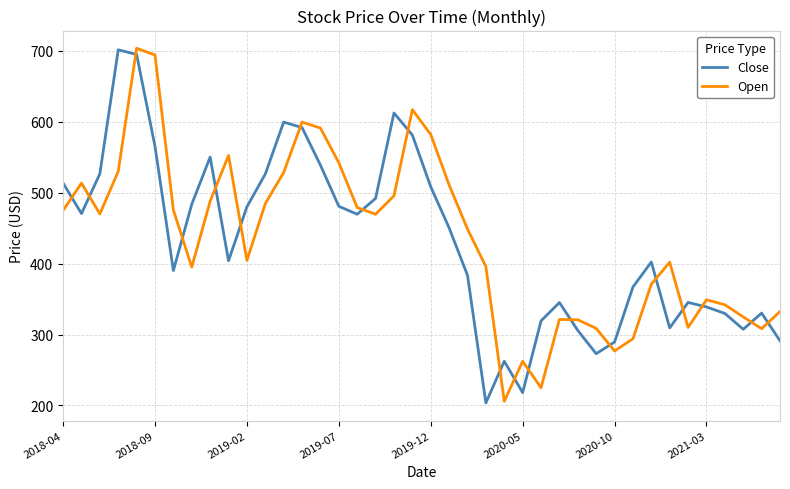

True or false: Open and Close intersect in this chart.

True